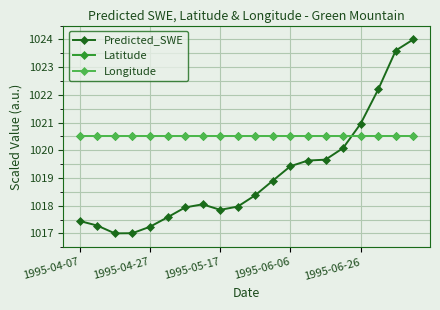

True or false: Latitude and Predicted_SWE intersect in this chart.

True